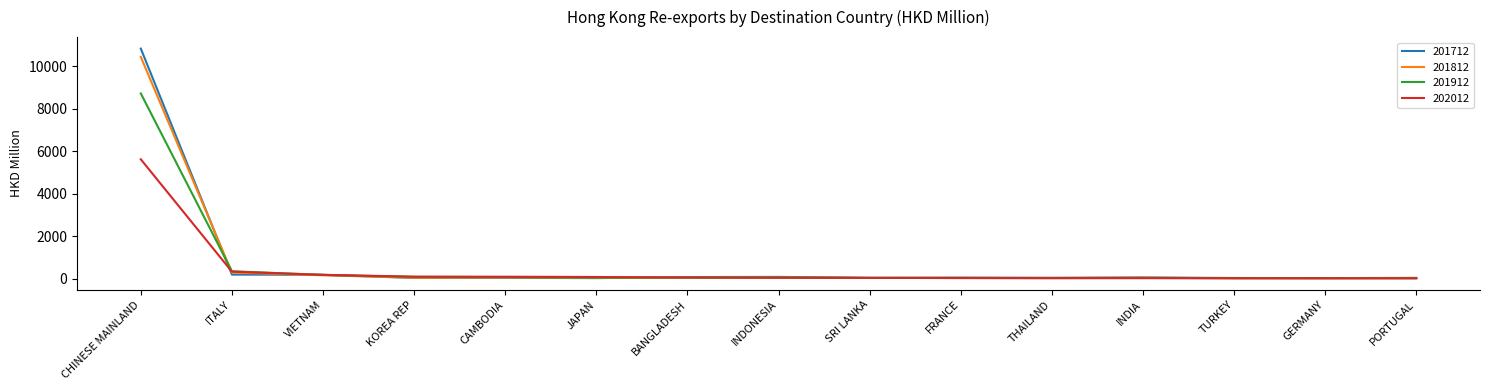

Where does the 201812 series first go above 39?

CHINESE MAINLAND